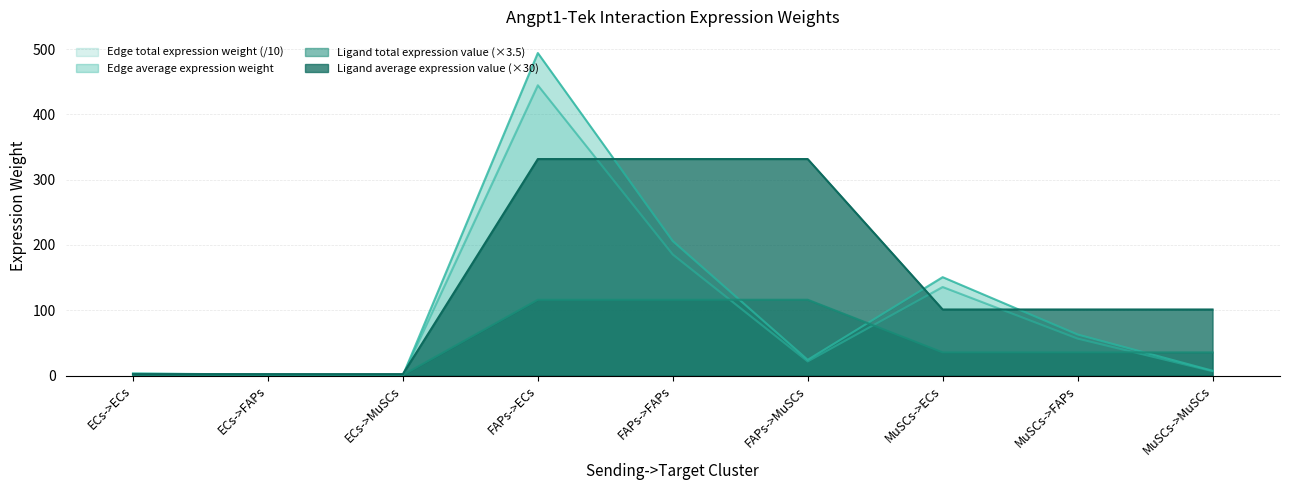

Reading left to right, extract all data points from this chart.

Edge average expression weight: 2.9	1.2	0.1	444.6	185.3	21.6	135.6	56.5	6.6
Edge total expression weight: 3.2	1.3	0.2	494.0	205.9	24.0	150.7	62.8	7.3
Ligand average expression value: 0.8	0.8	0.8	116.0	116.0	116.0	35.4	35.4	35.4
Ligand total expression value: 2.2	2.2	2.2	331.6	331.6	331.6	101.1	101.1	101.1